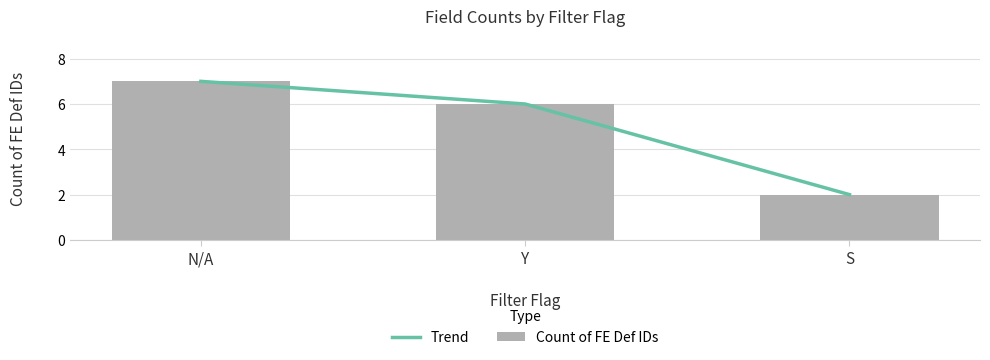

Which has a higher value, N/A or S?

N/A